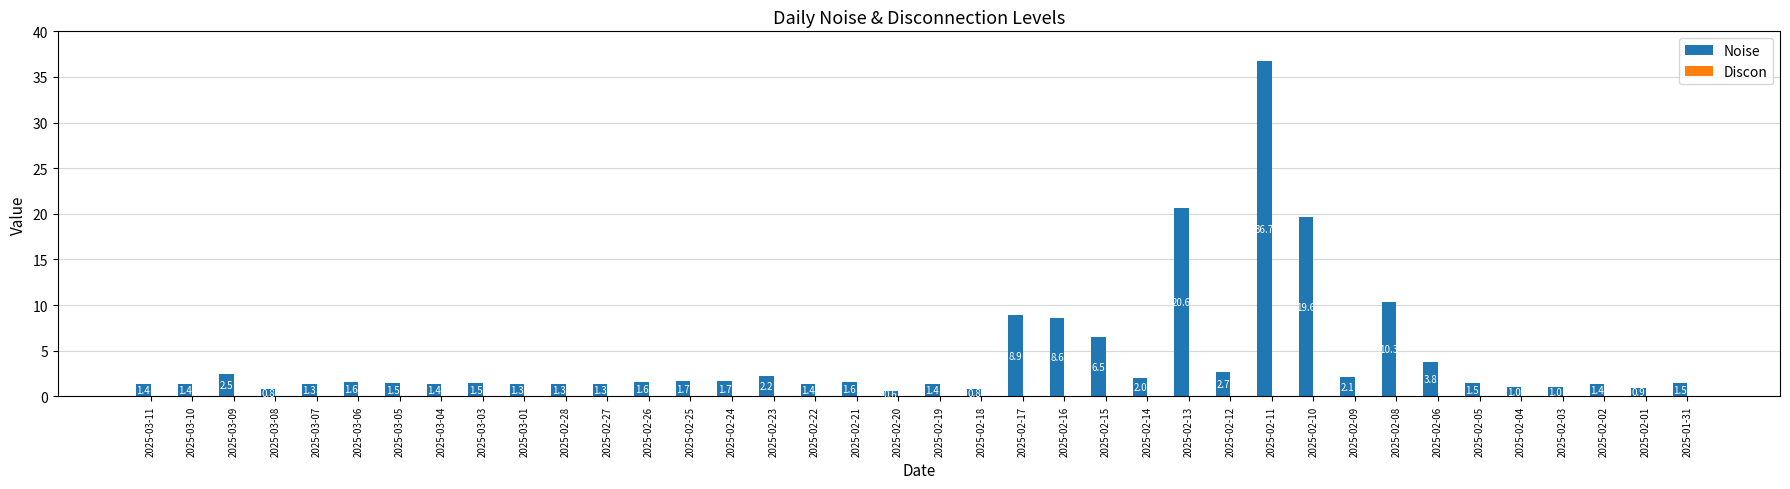

Where does the data first go above 1?

2025-03-11